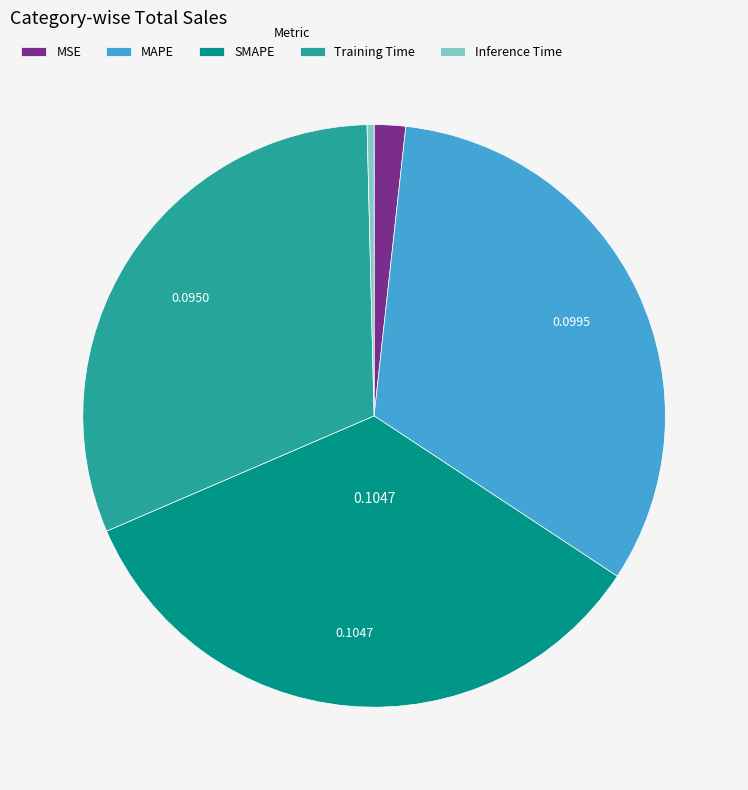

What is the largest slice in the pie chart?

SMAPE